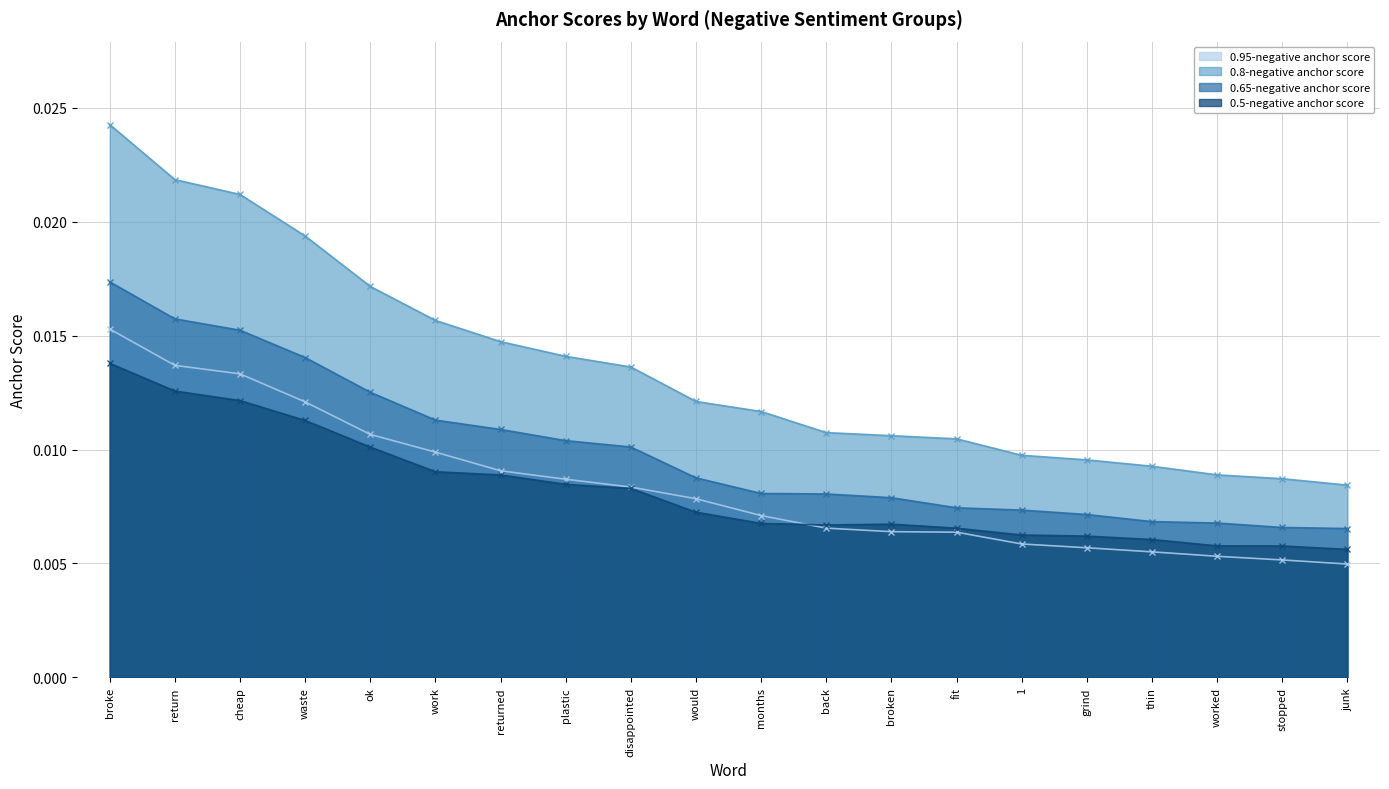

True or false: 0.65-negative anchor score and 0.5-negative anchor score cross at least once.

False